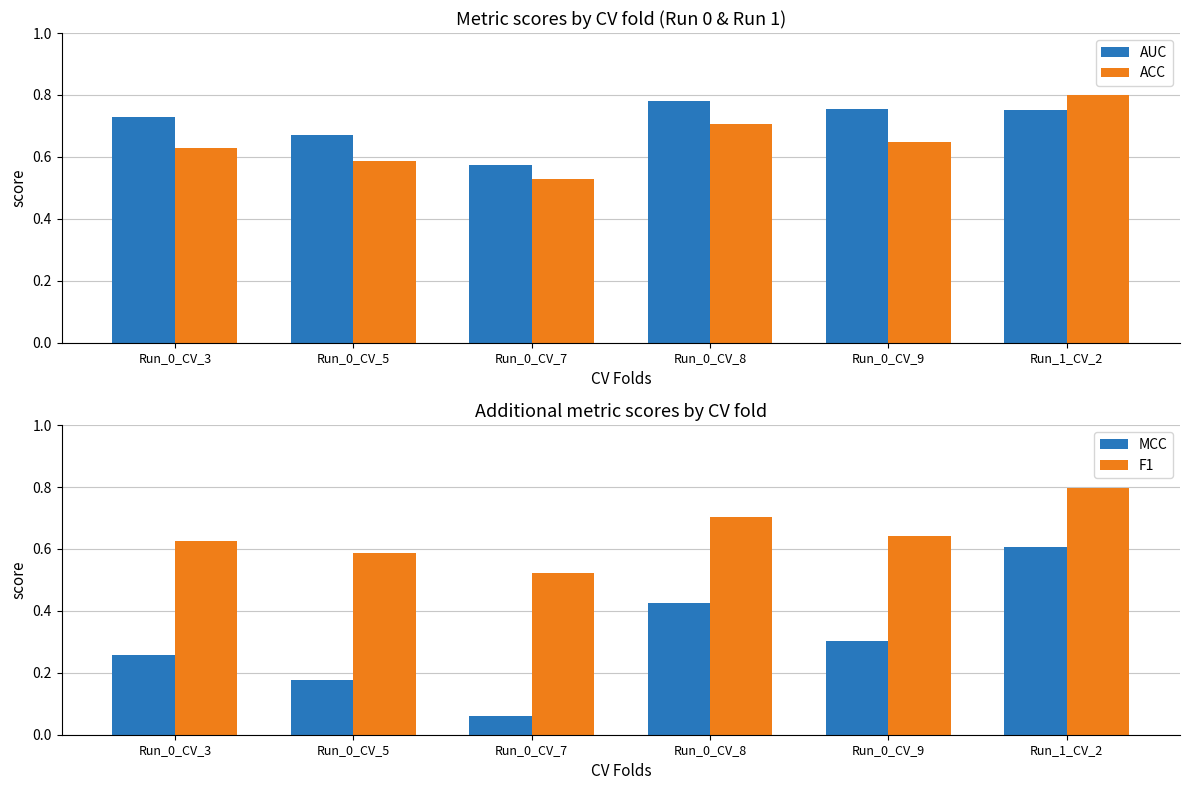

How many bars are there in total?

24